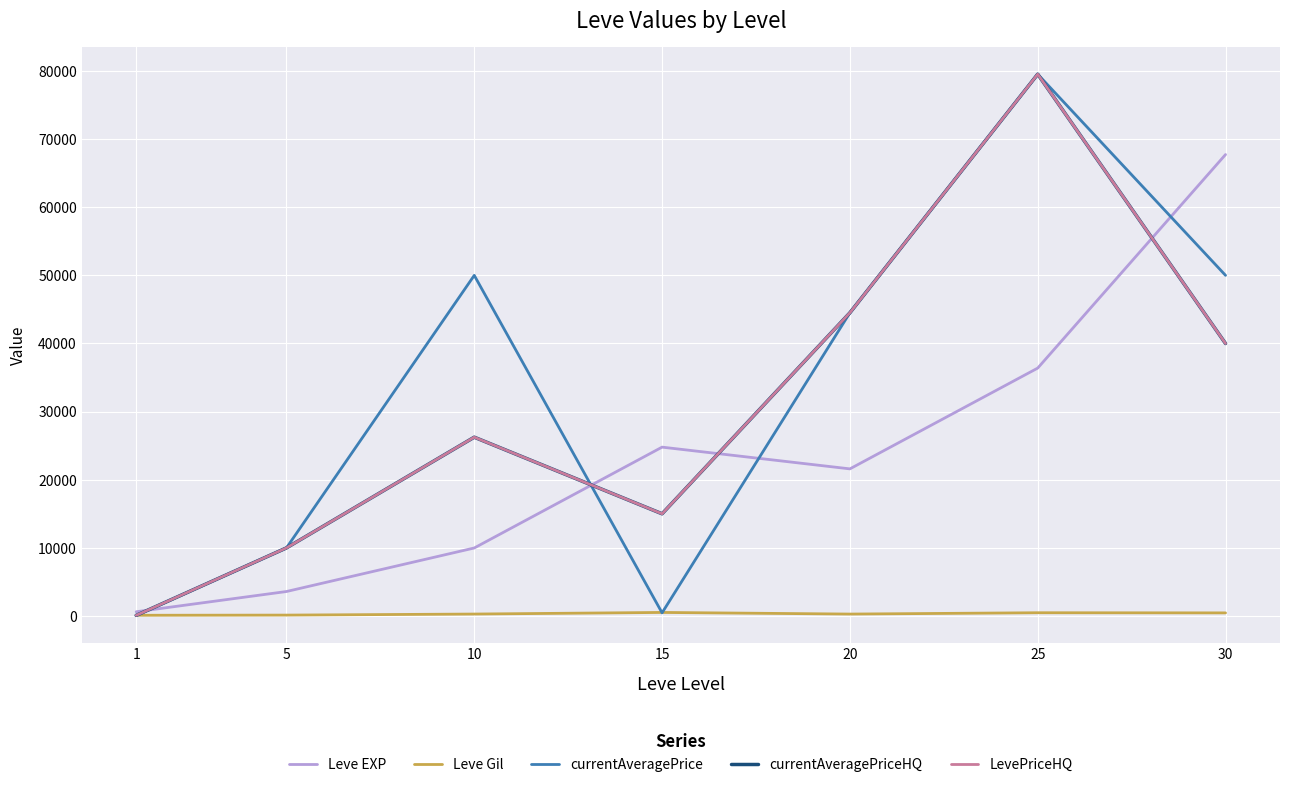

Does the chart display data point markers on the line(s)?

No